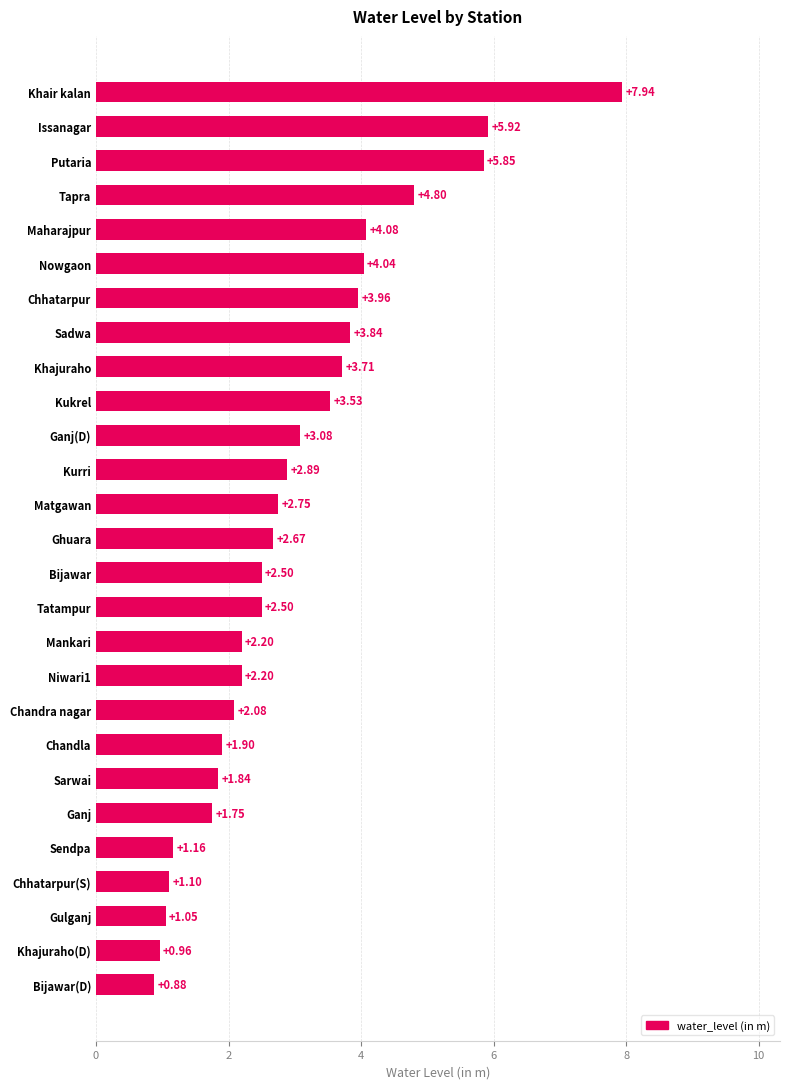

At which category does the chart reach its peak across all series?

Khair kalan